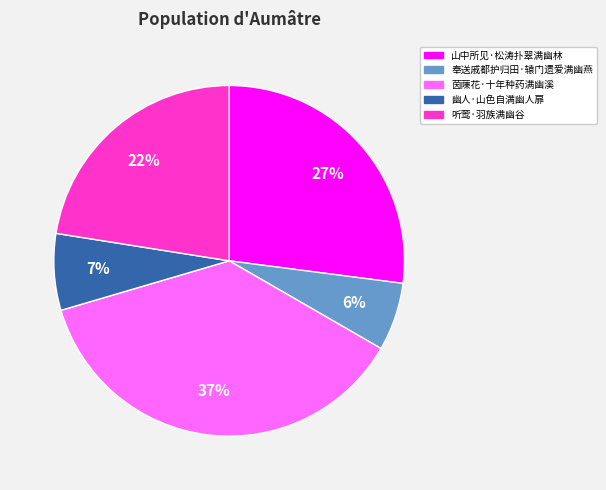

To the nearest percent, what is the difference between the 山中所见·松涛扑翠满幽林 and 茵蔯花·十年种药满幽溪 slice percentages?

10%